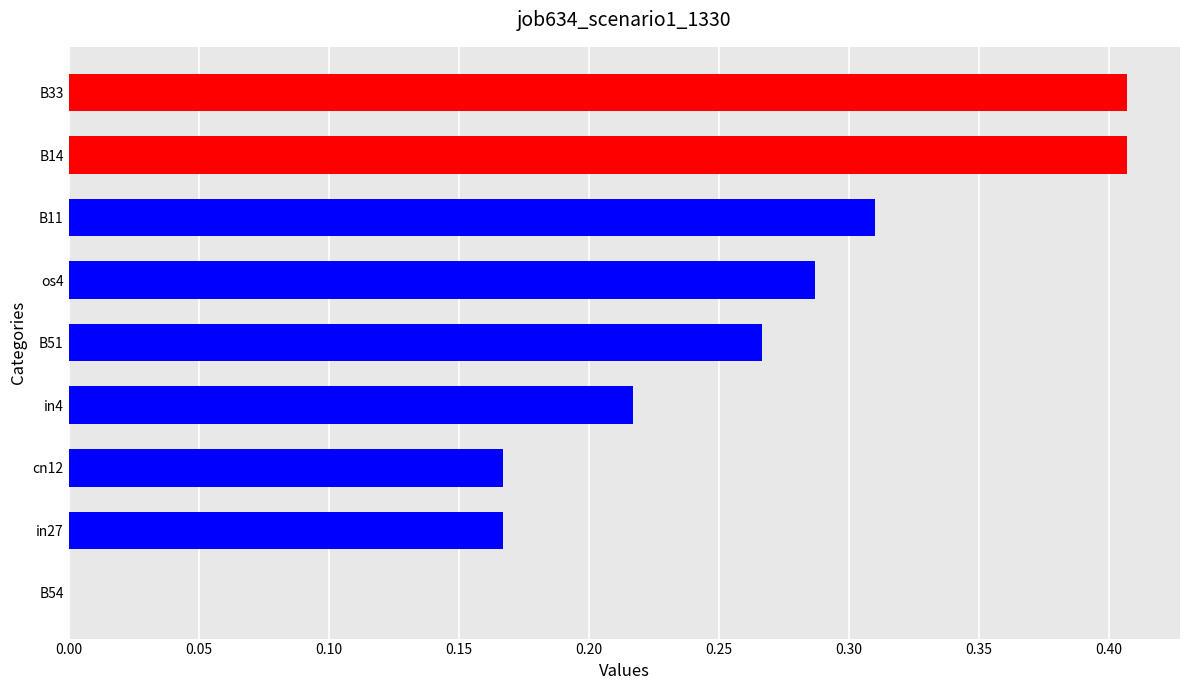

What is the sum of all values?

2.2